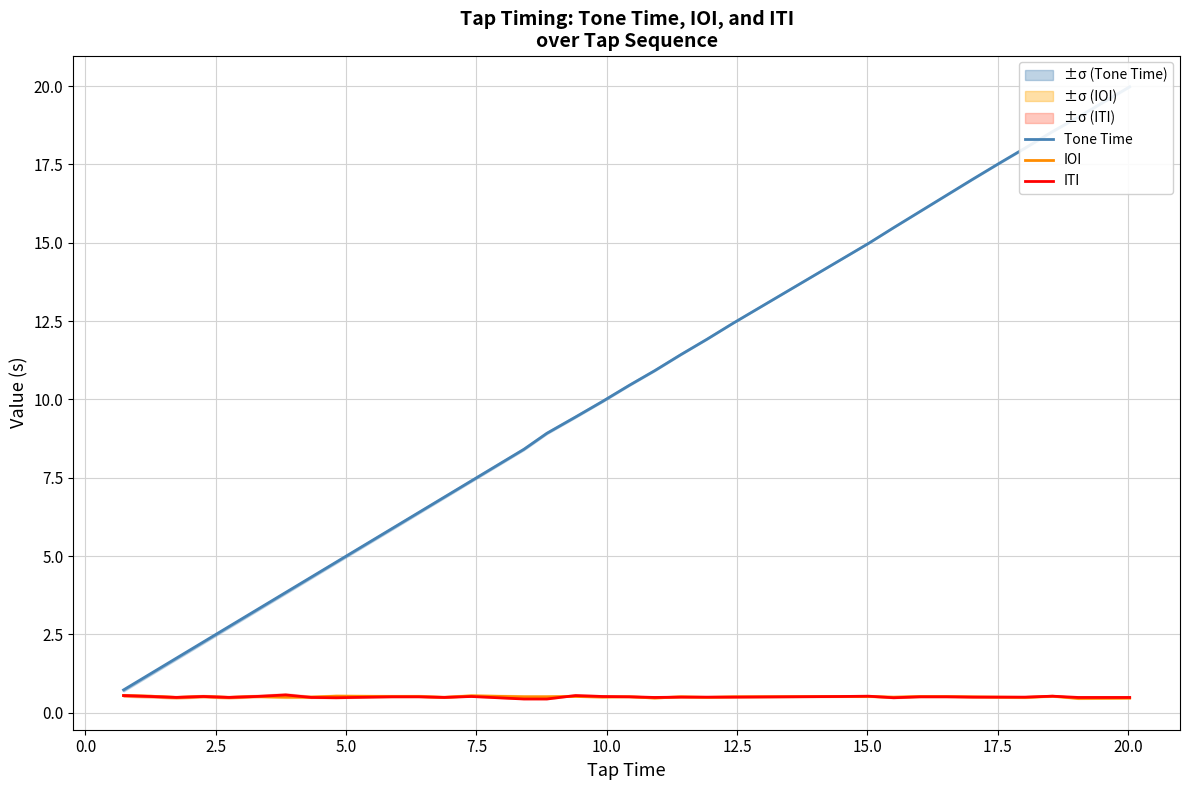

Is this an area chart (filled region under the line)?

No